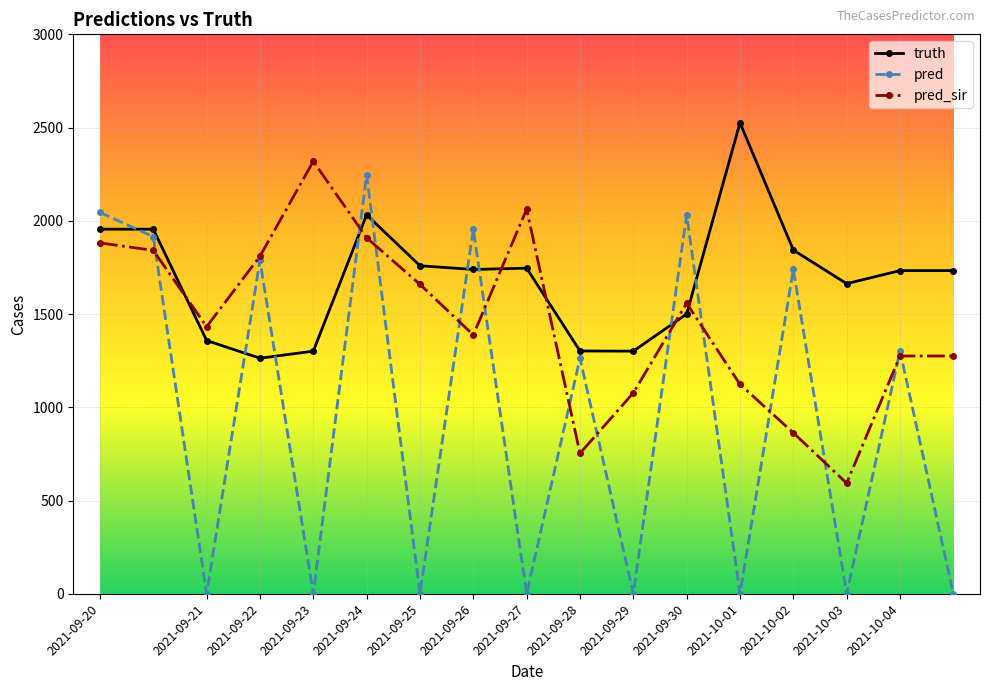

Count the number of categories in the chart.

17